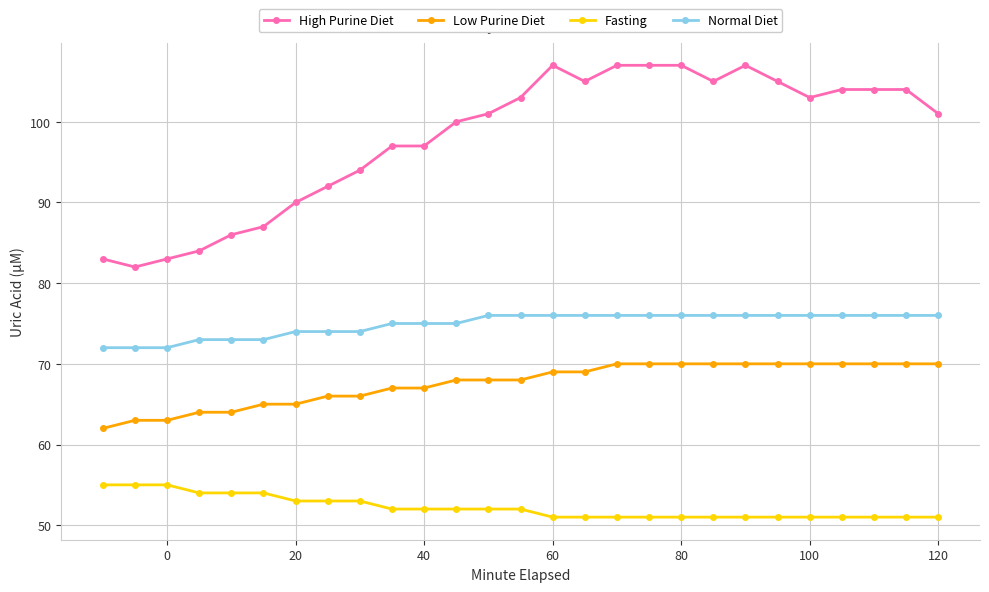

What is the average value of the Low Purine Diet series?

68